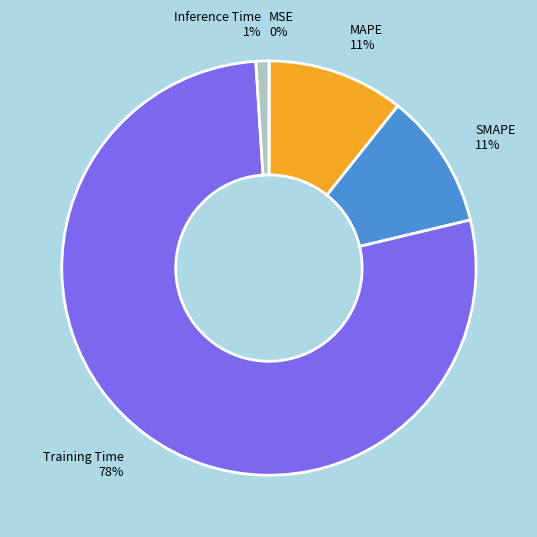

Which category has the biggest portion of the pie?

Training Time